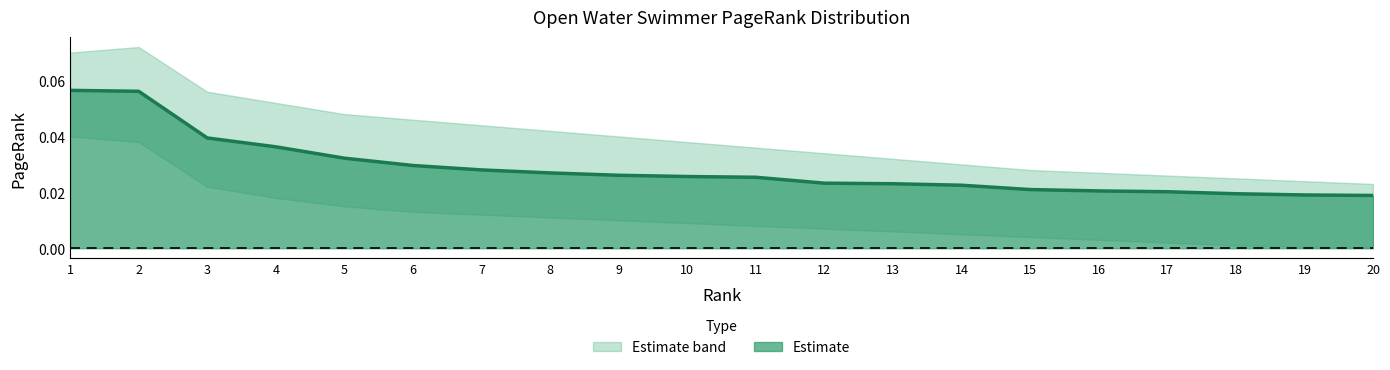

How many lines are shown in the chart?

1